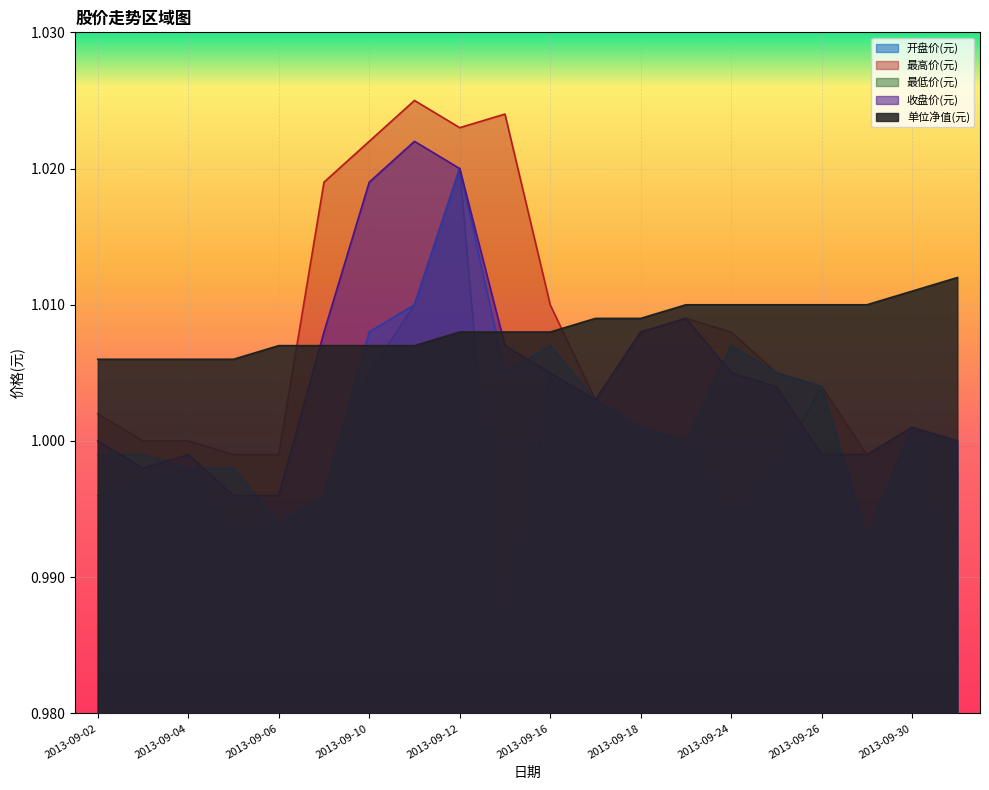

Which has a higher value, 2013-09-04 or 2013-09-17?

2013-09-17